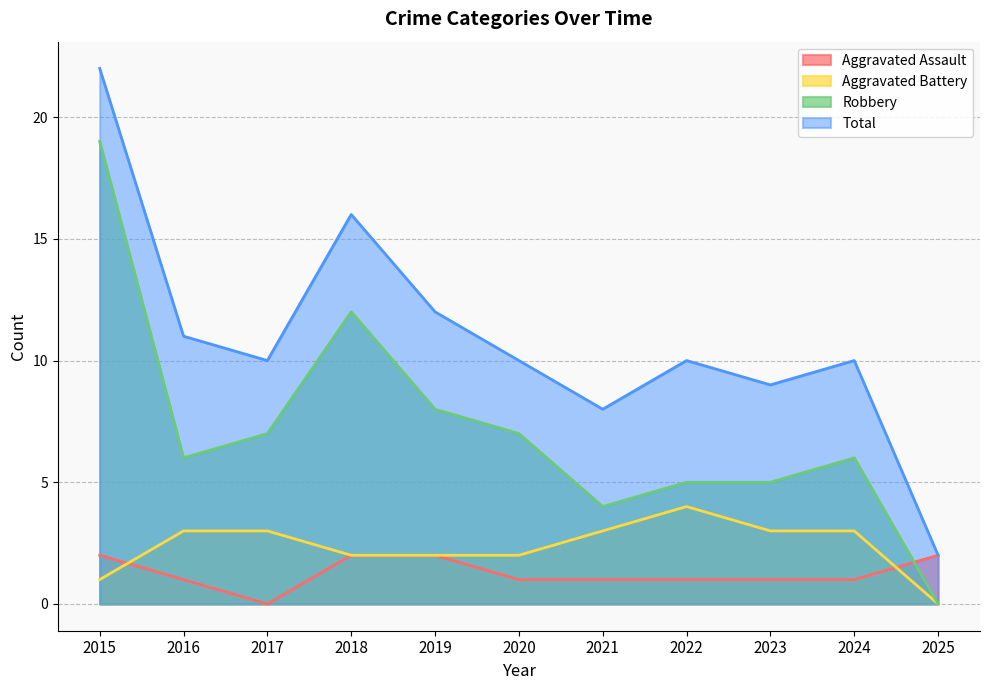

Which has a higher value, 2020 or 2016?

2020